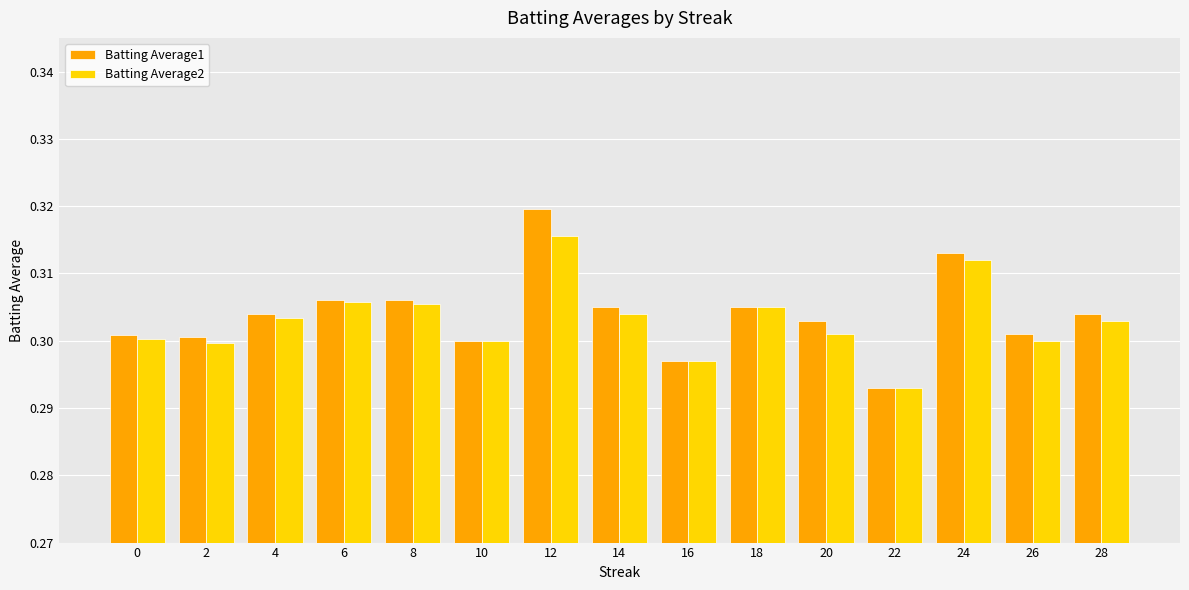

The Batting Average2 series shows 0.4 at 20. True or false?

False